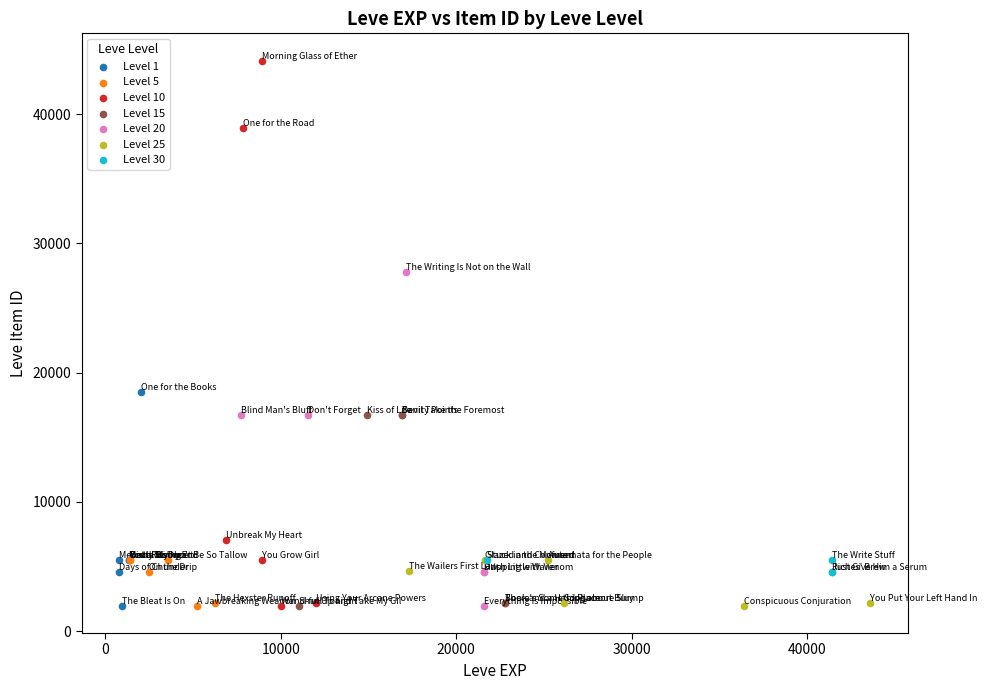

Which series contains the highest Y value?

Level 10